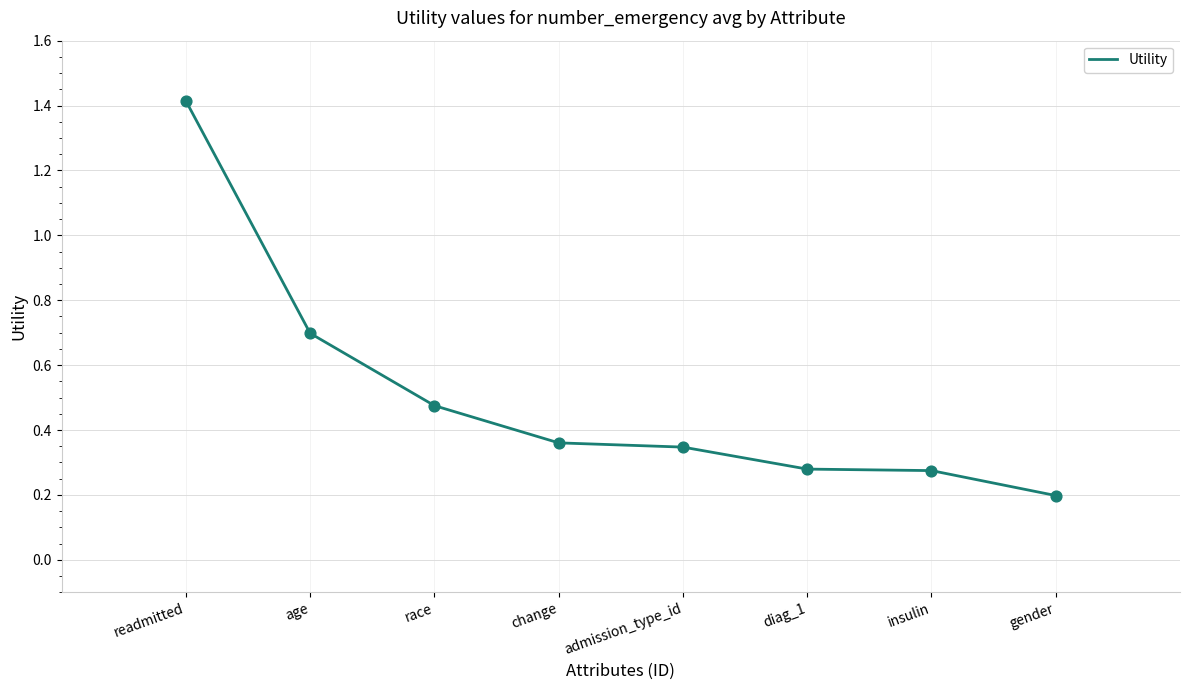

Which has a higher value, gender or diag_1?

diag_1